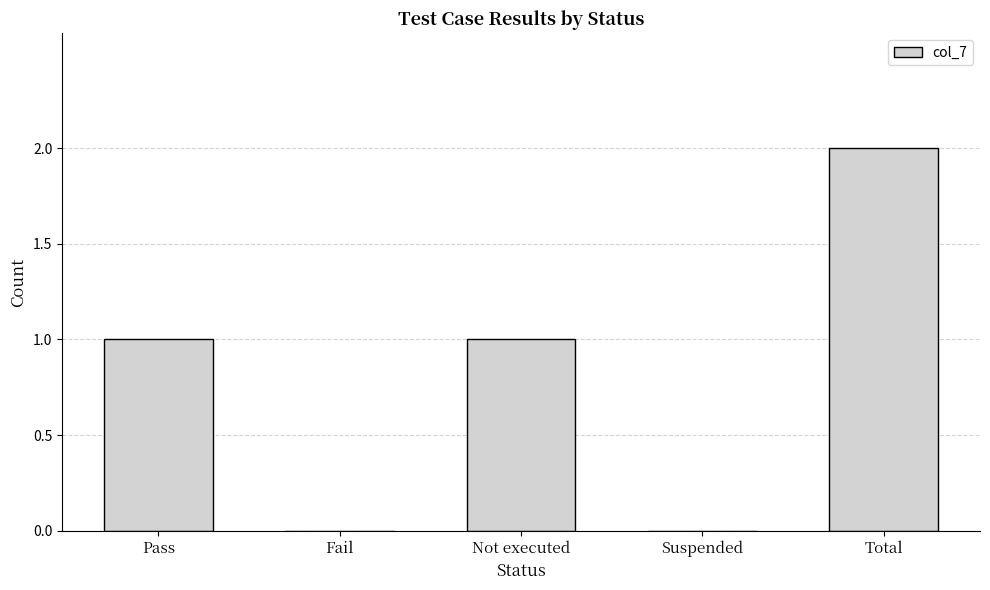

What is the greatest value displayed?

2